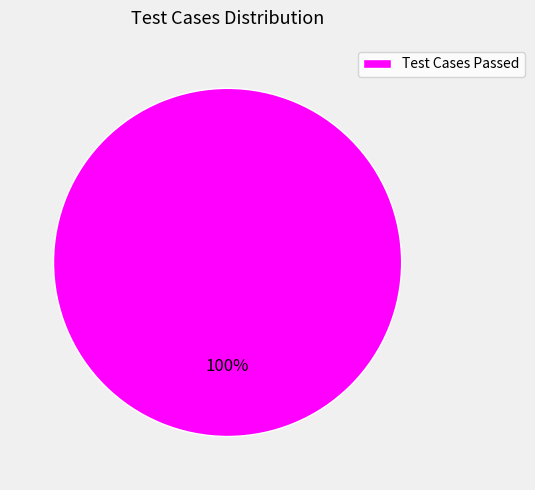

What percentage is the Test Cases Passed slice, to the nearest percent?

100%